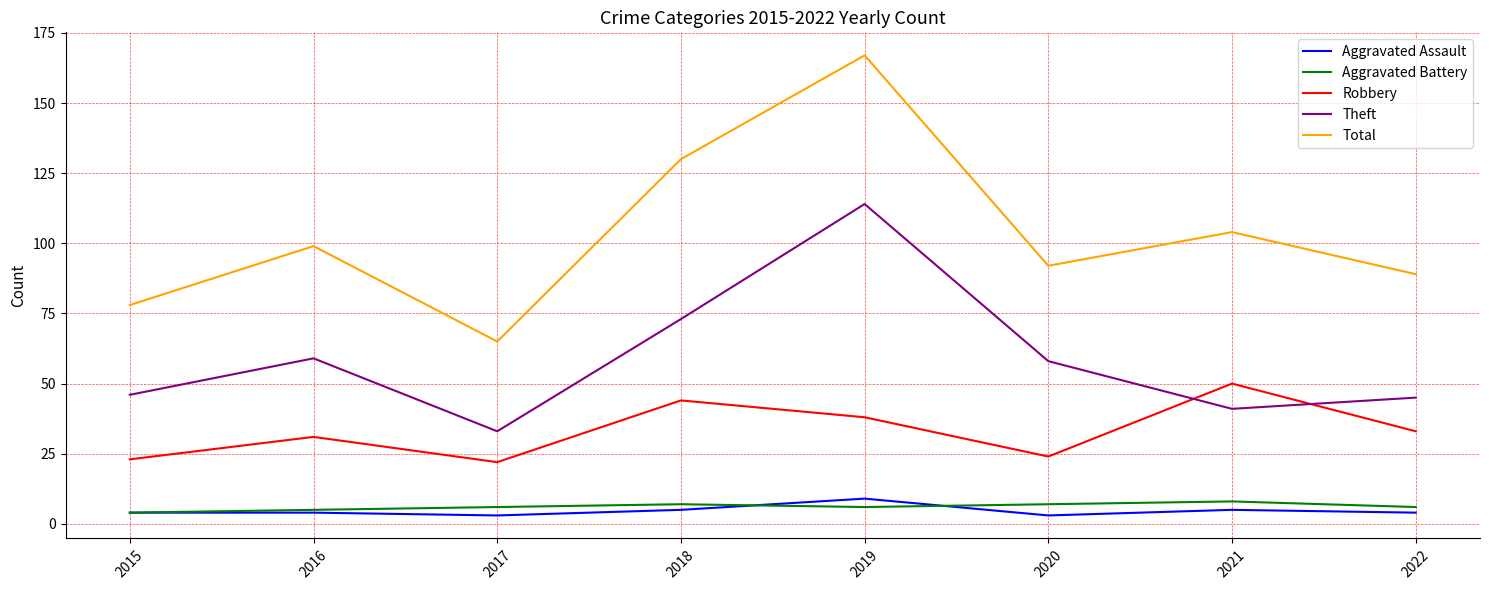

How many categories are shown in the chart?

8